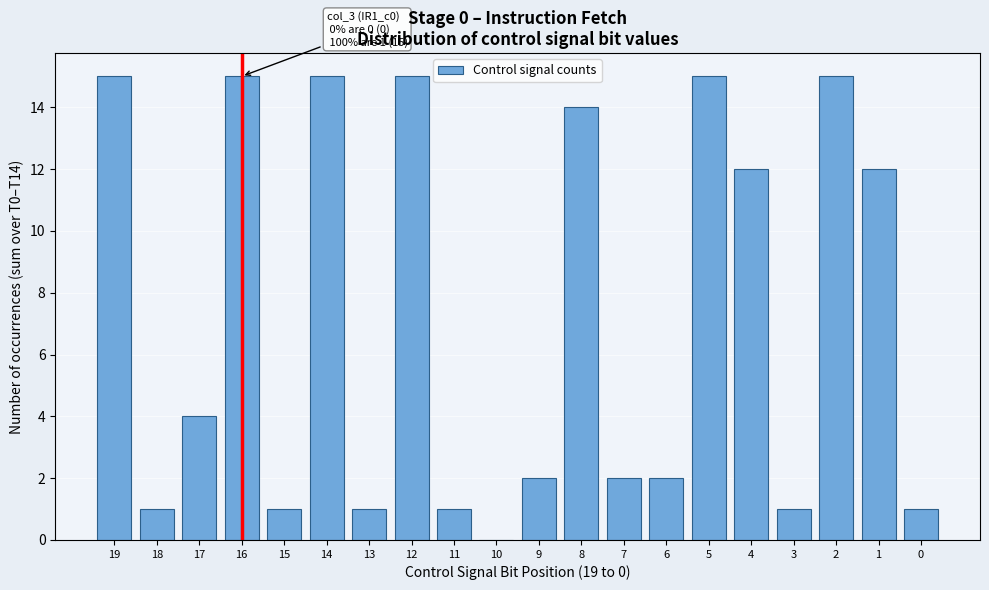

Reading left to right, list all the values displayed in this chart.

19=15	18=1	17=4	16=15	15=1	14=15	13=1	12=15	11=1	10=0	9=2	8=14	7=2	6=2	5=15	4=12	3=1	2=15	1=12	0=1